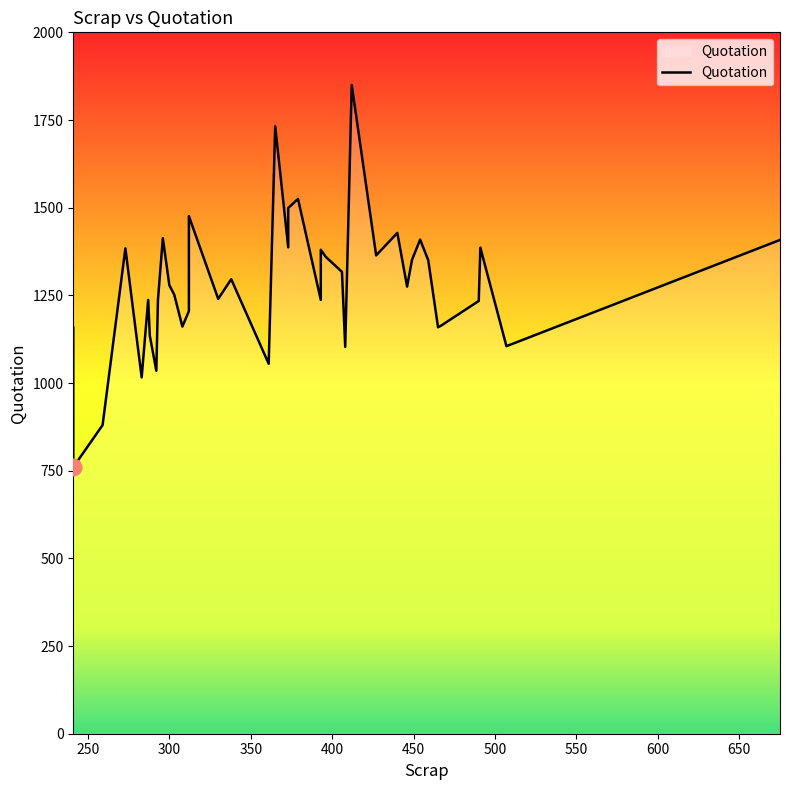

What is the value of the 3rd point from the left?

880